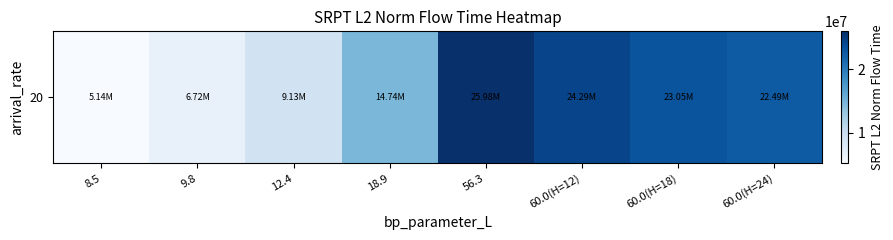

List the labels in order of value, smallest first.

8.5, 9.8, 12.4, 18.9, 60.0(H=24), 60.0(H=18), 60.0(H=12), 56.3